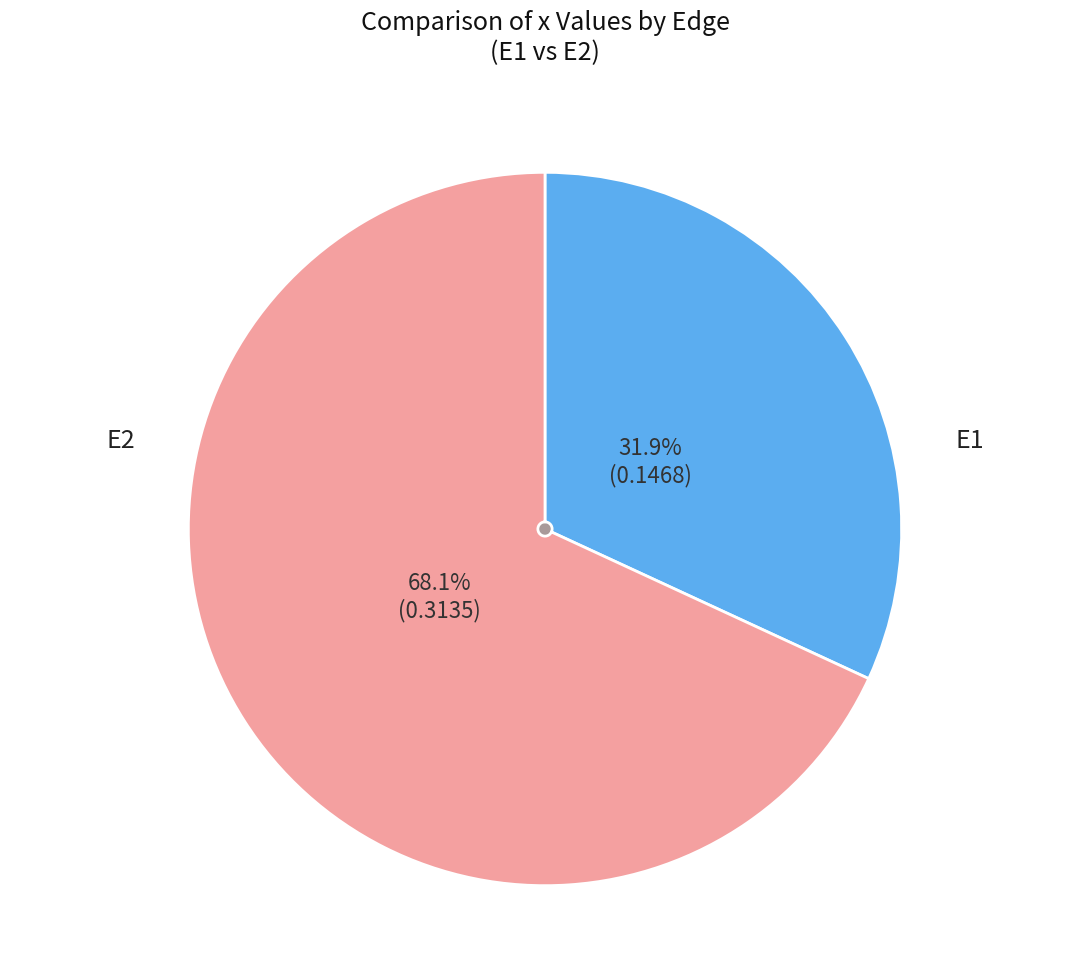

Combined, what portion of the pie is E2 and E1?

100.0%